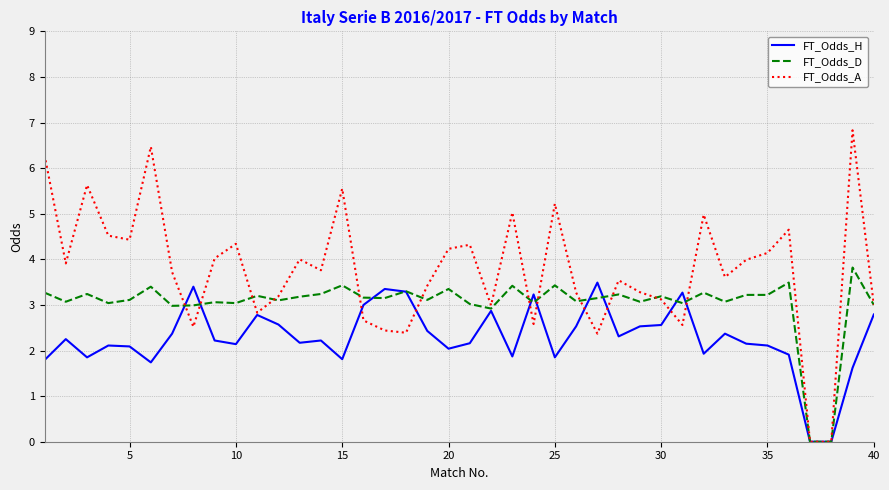

Which series has the widest spread of values?

FT_Odds_A